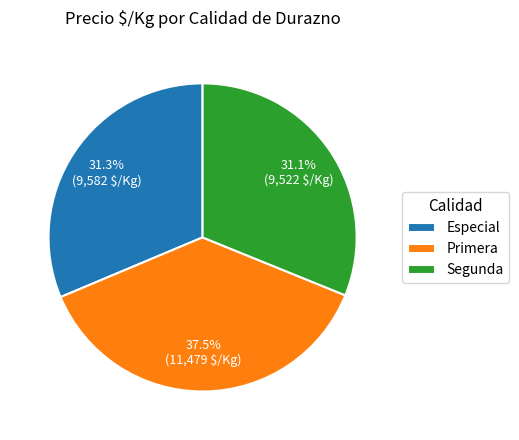

Approximately how many times larger is the value at Primera compared to Segunda?

1.2